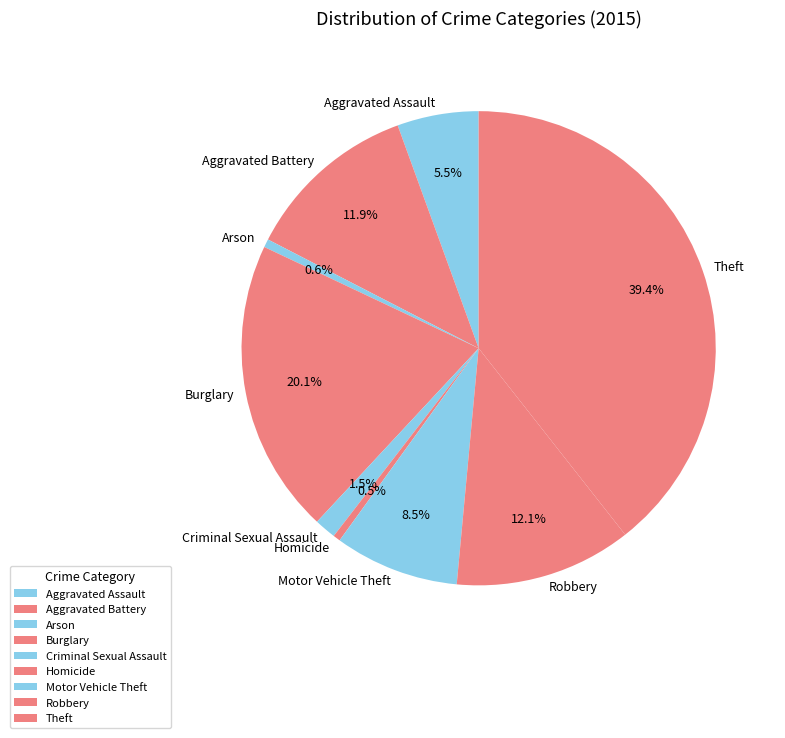

Between Theft and Homicide, which is larger?

Theft